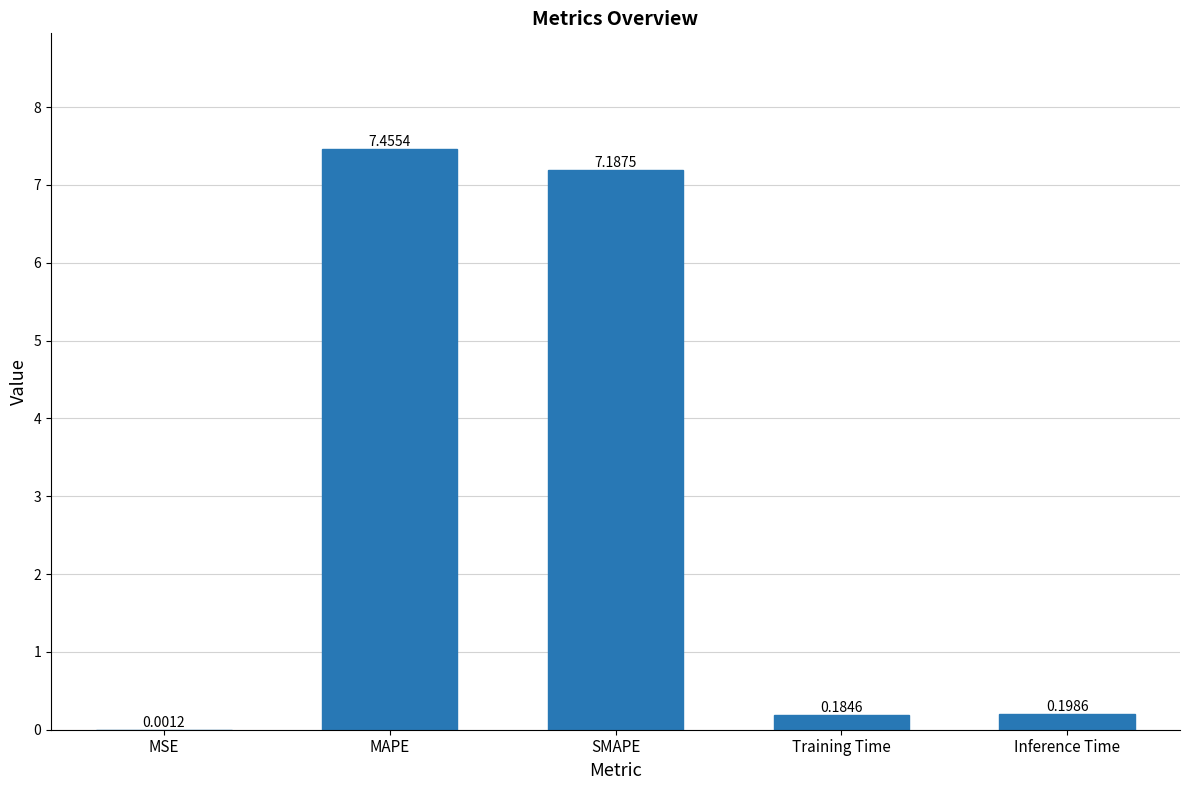

What is the change in value from MSE to Training Time?

+0.2